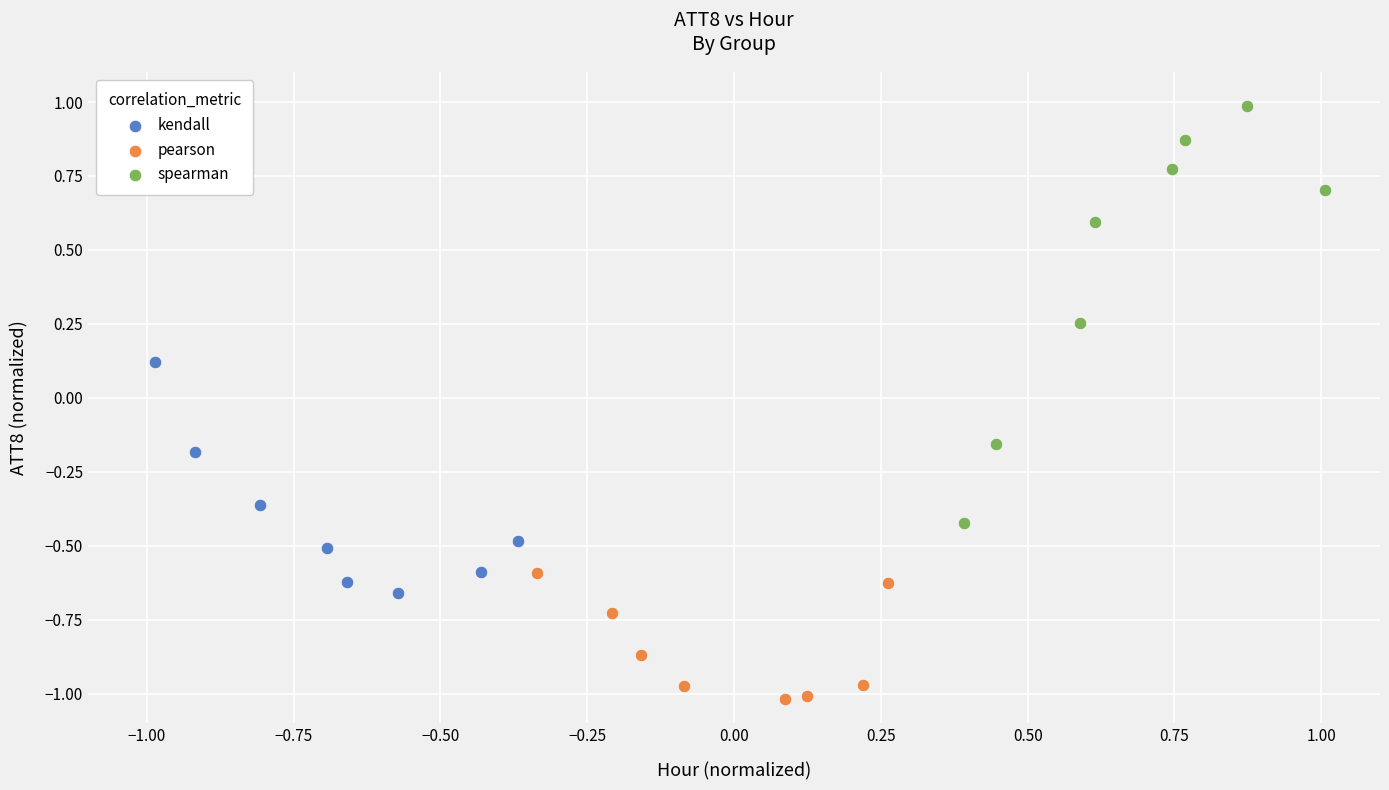

Which series reaches the maximum Y coordinate?

spearman